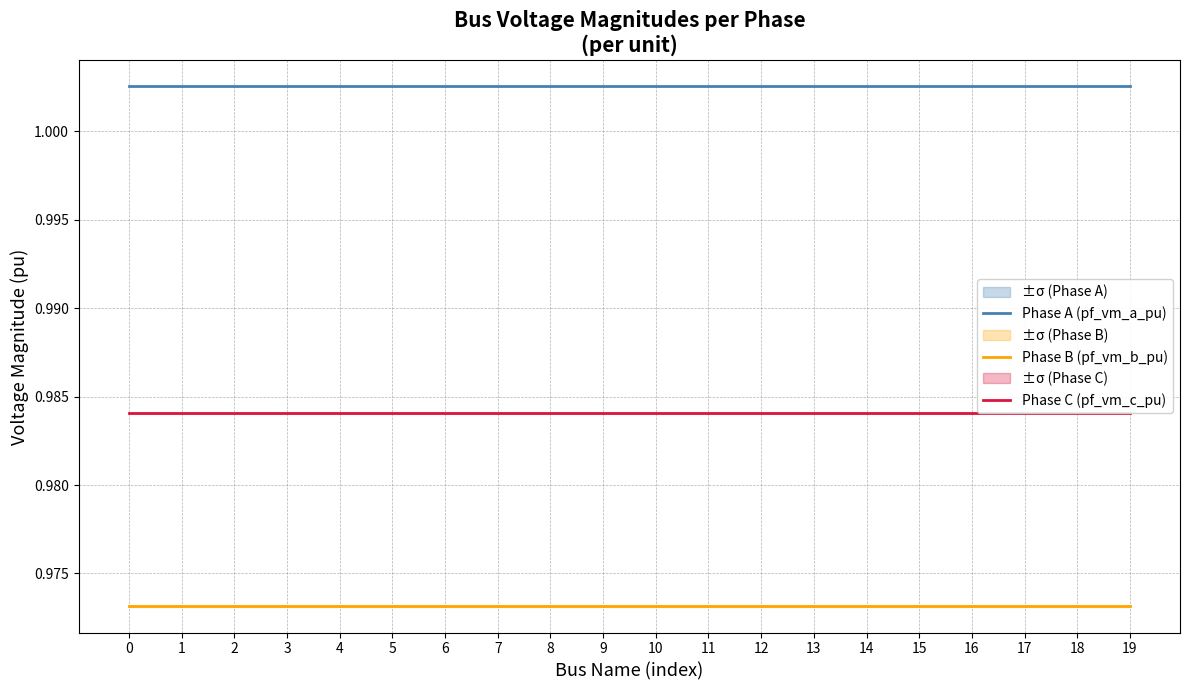

Does the chart display data point markers on the line(s)?

No